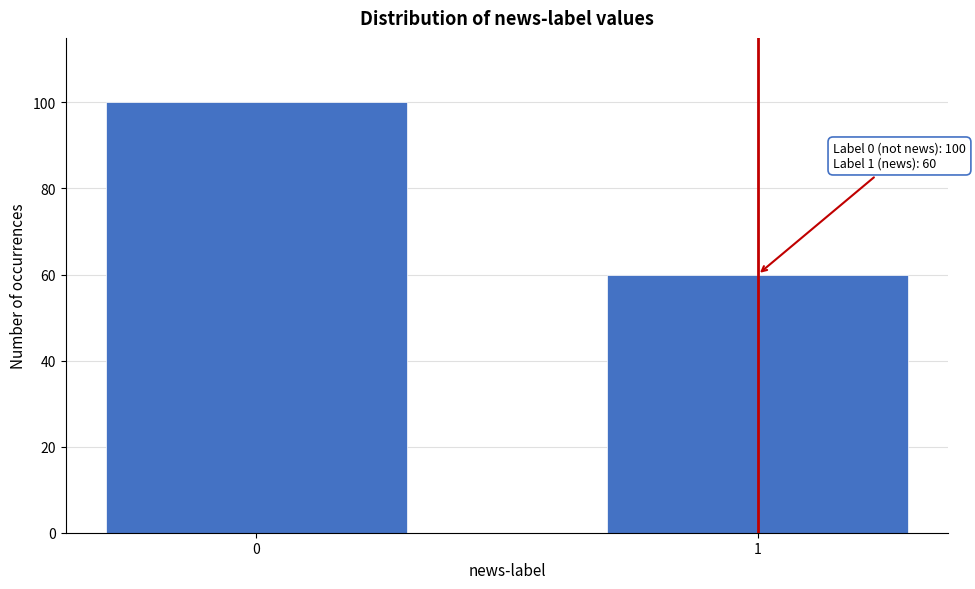

Reading right to left, list all the values displayed in this chart.

60	100